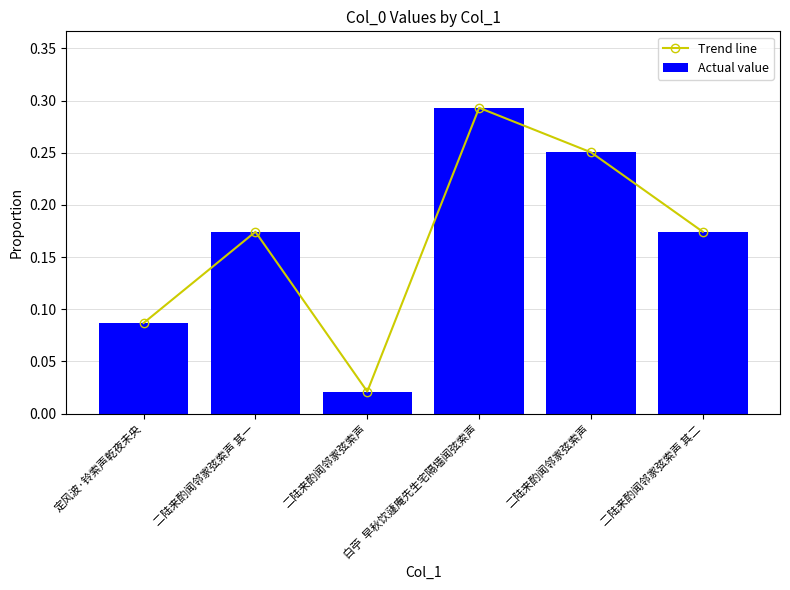

What are all the series names shown in the legend?

Trend line, Actual value